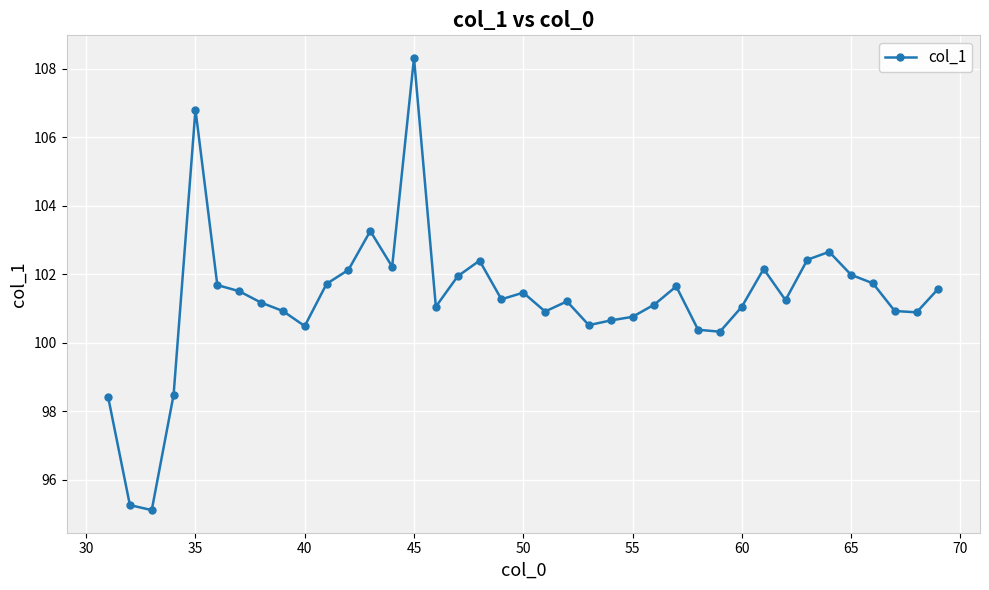

True or false: there are more than 1 points higher than both neighbors.

True